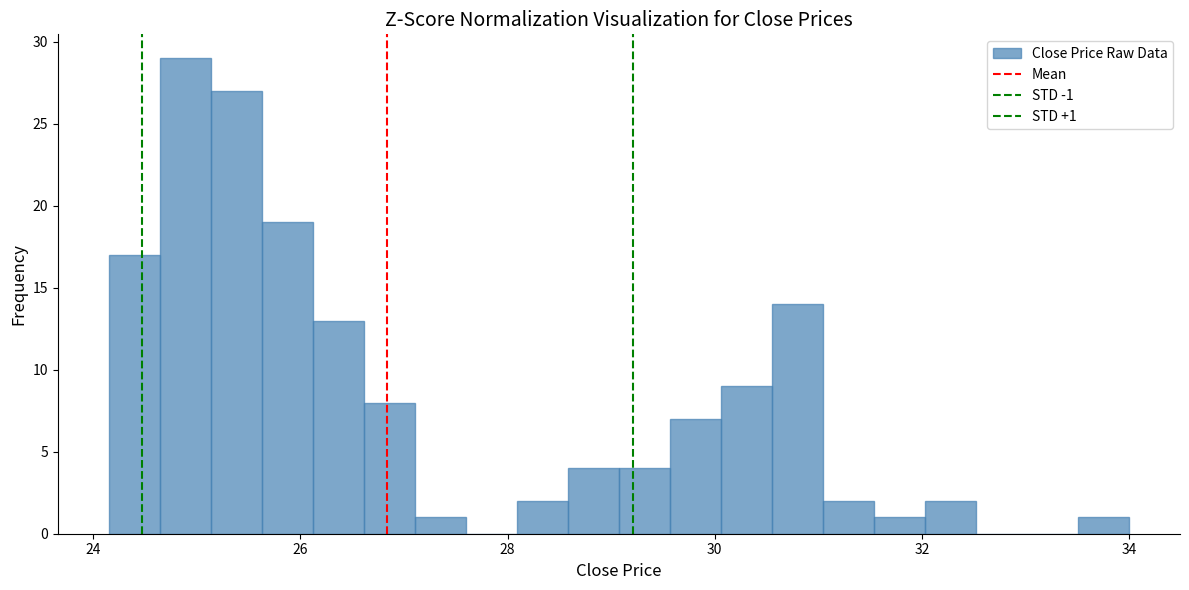

Read against the x-axis, roughly where is the centre of the tallest bar?

24.8